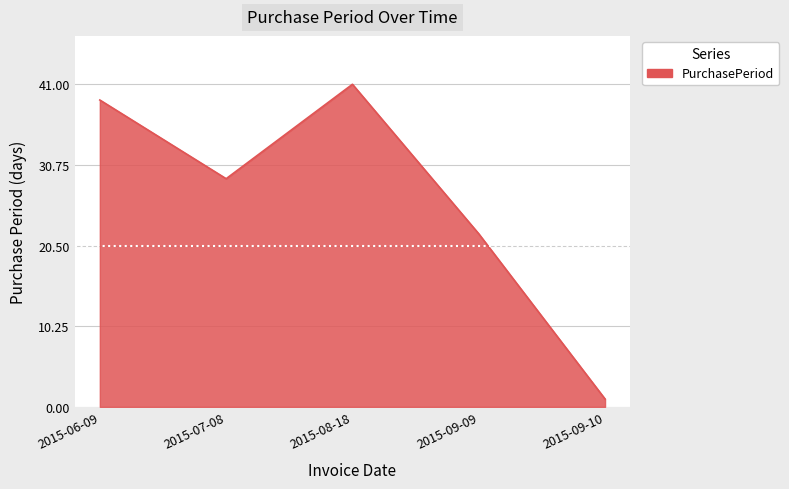

What is the smallest value displayed?

1